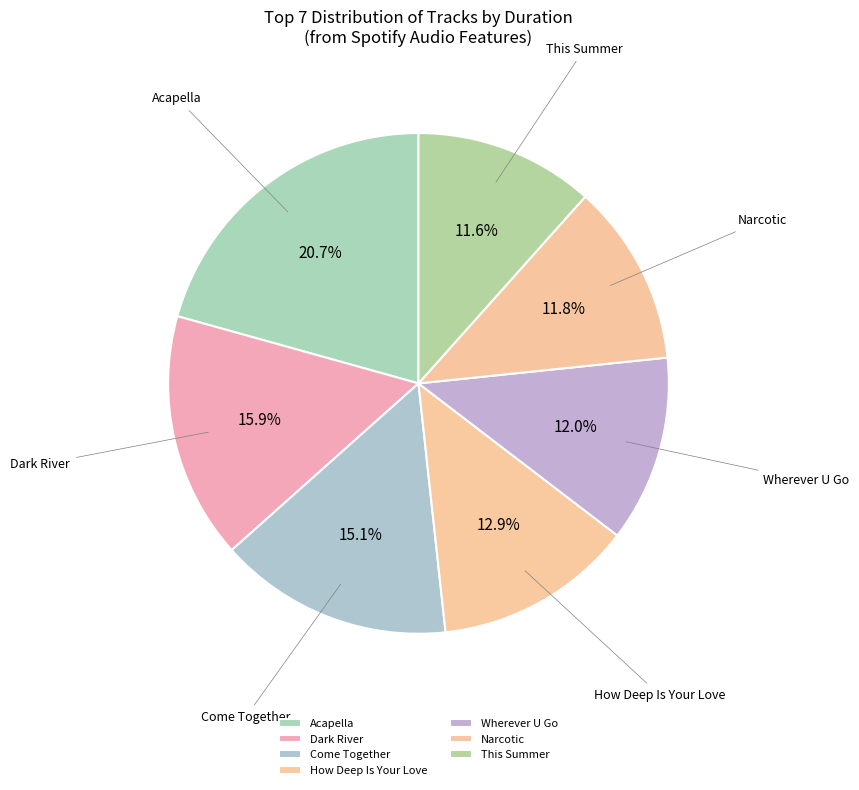

What percentage is NOT represented by Come Together?

84.9%